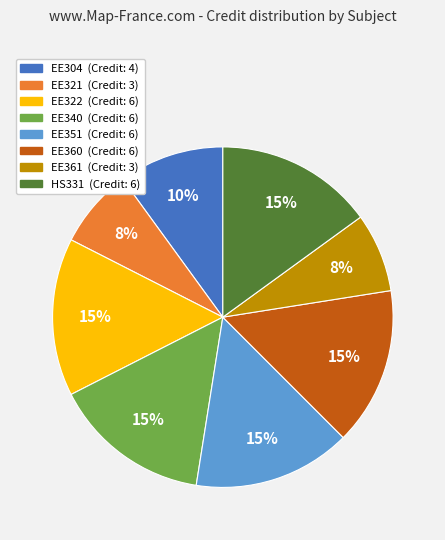

To the nearest percent, what portion does HS331 represent?

15%